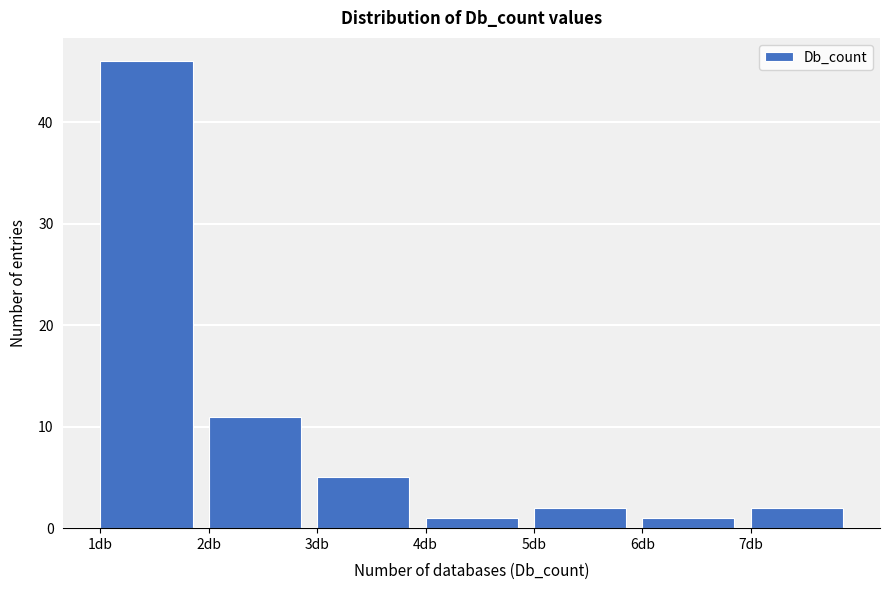

Reading left to right, list every bar in this chart as the range it spans on the x-axis followed by its height. The values are not printed on the chart, so give them approximately, as read against the axis.

1 to 2: 46
2 to 3: 11
3 to 4: 5
4 to 5: 1
5 to 6: 2
6 to 7: 1
7 to 8: 2